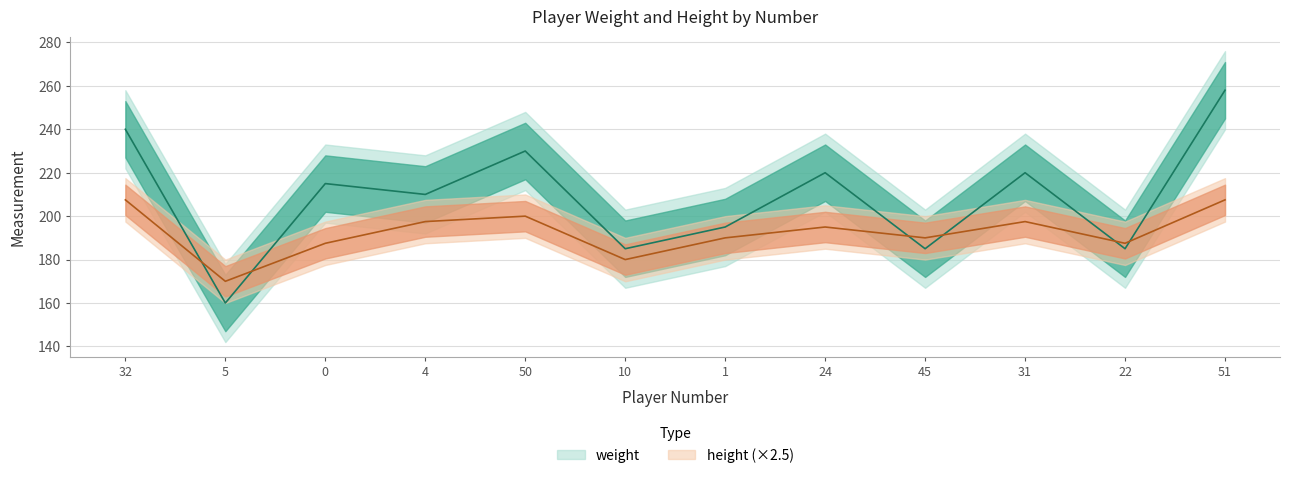

What position from the left is 1?

7